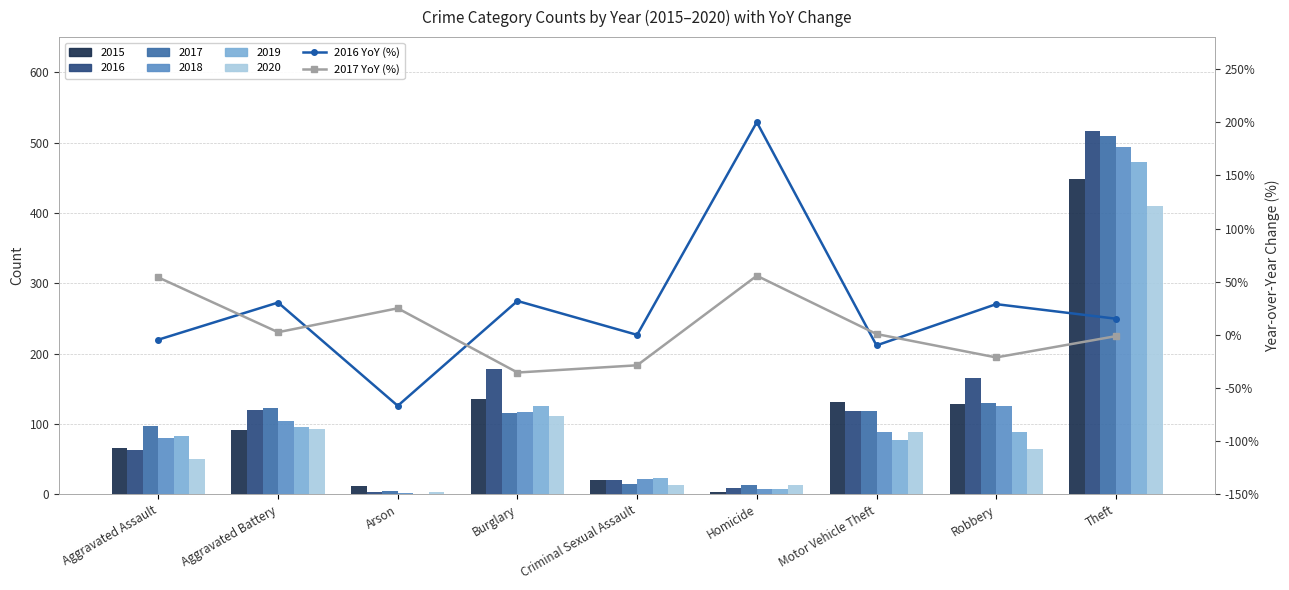

Is the value of 2017 YoY (%) at Motor Vehicle Theft greater than the value of 2016 YoY (%) at Burglary?

No